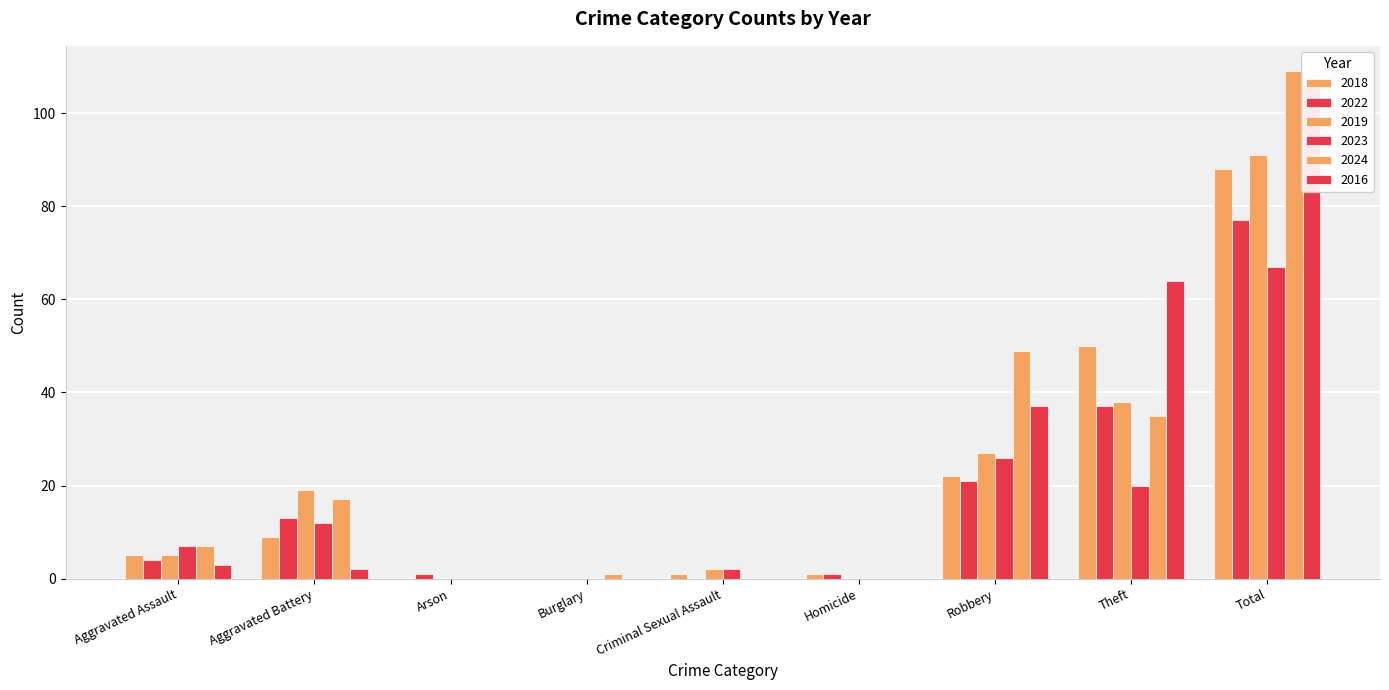

How many values in 2016 are above zero?

5